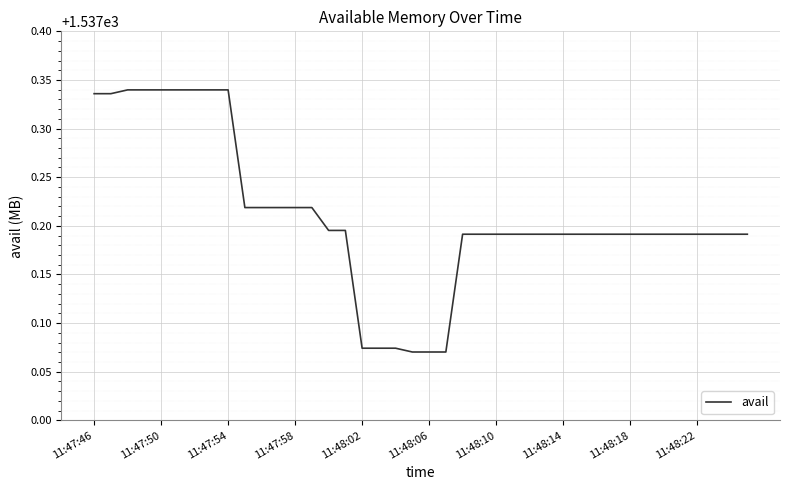

What is the difference between the maximum and minimum values?

0.3